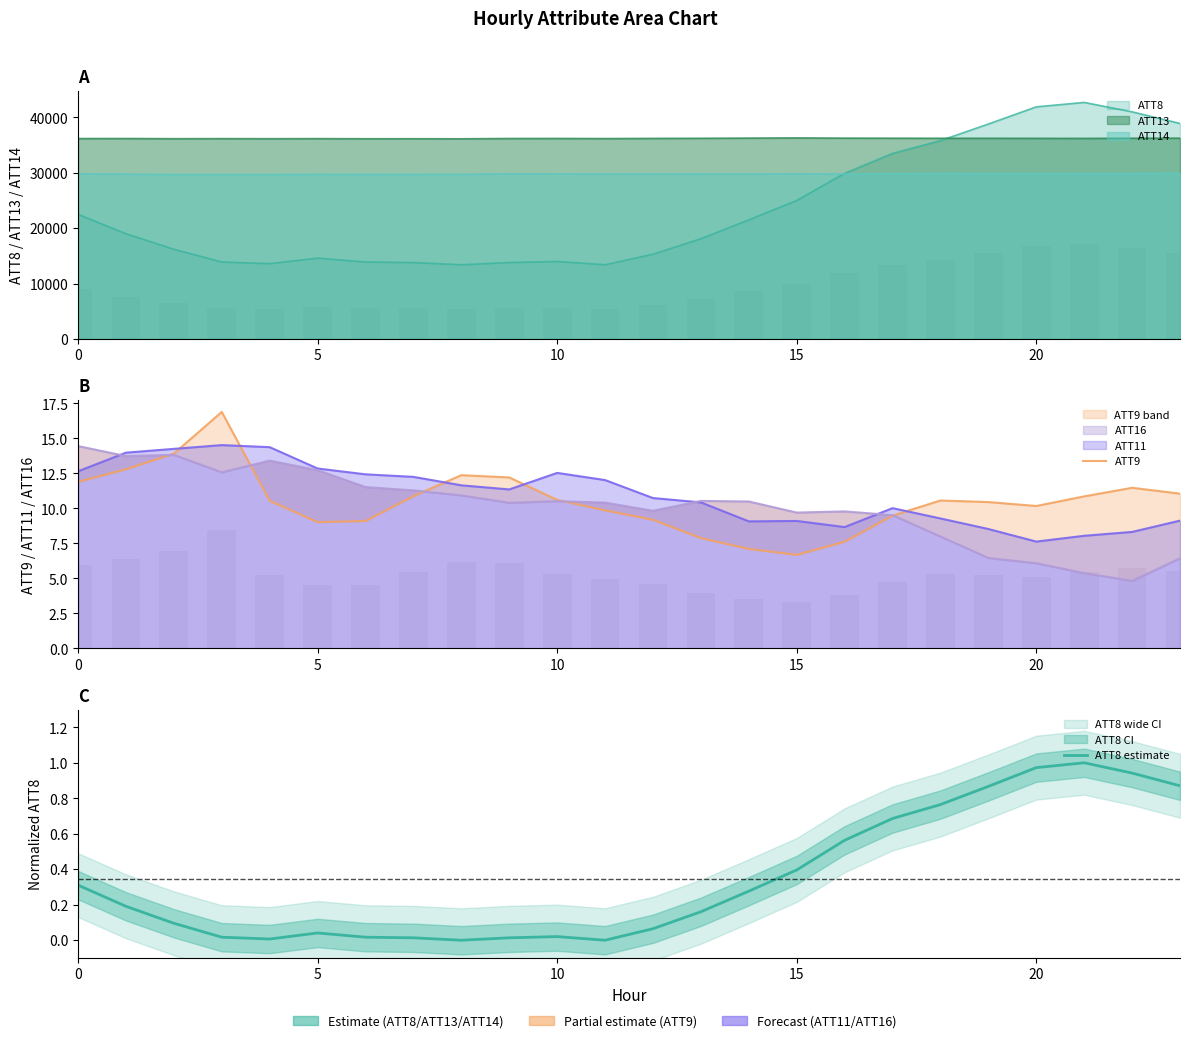

True or false: ATT9 has a value of 9.9 at 11.

True